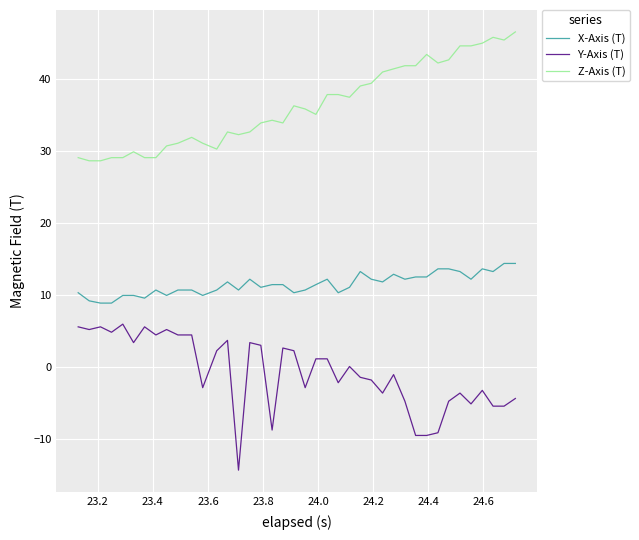

List the series in order of their overall mean, highest first.

Z-Axis (T), X-Axis (T), Y-Axis (T)